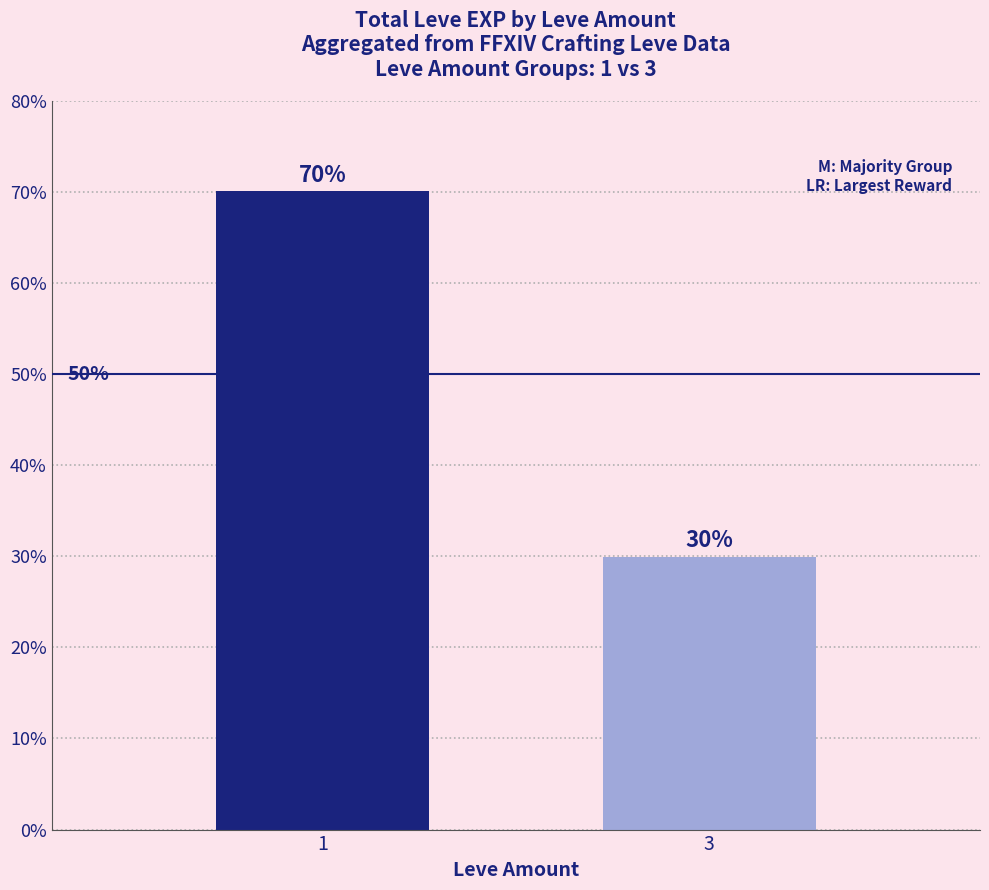

What is the value of the 1st bar from the left?

70.1